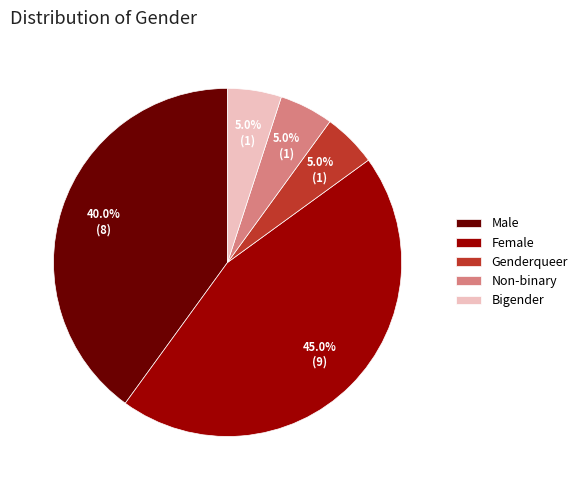

Approximately how many times larger is the value at Male compared to Female?

0.9